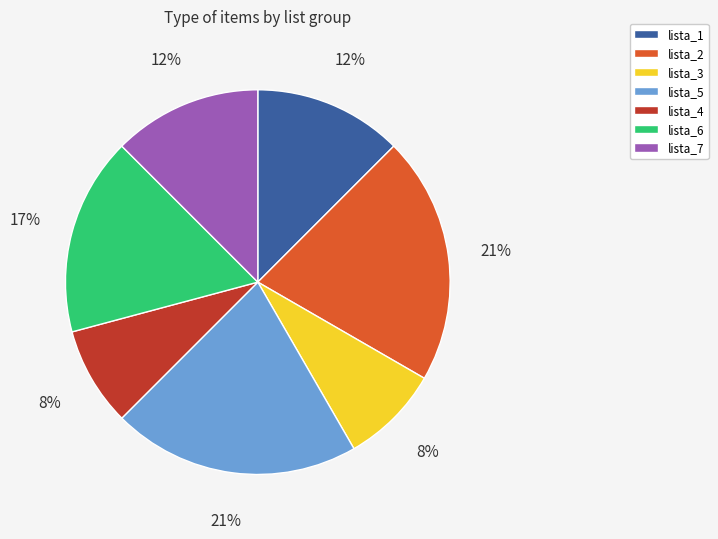

Is there any slice that represents more than half of the pie?

No